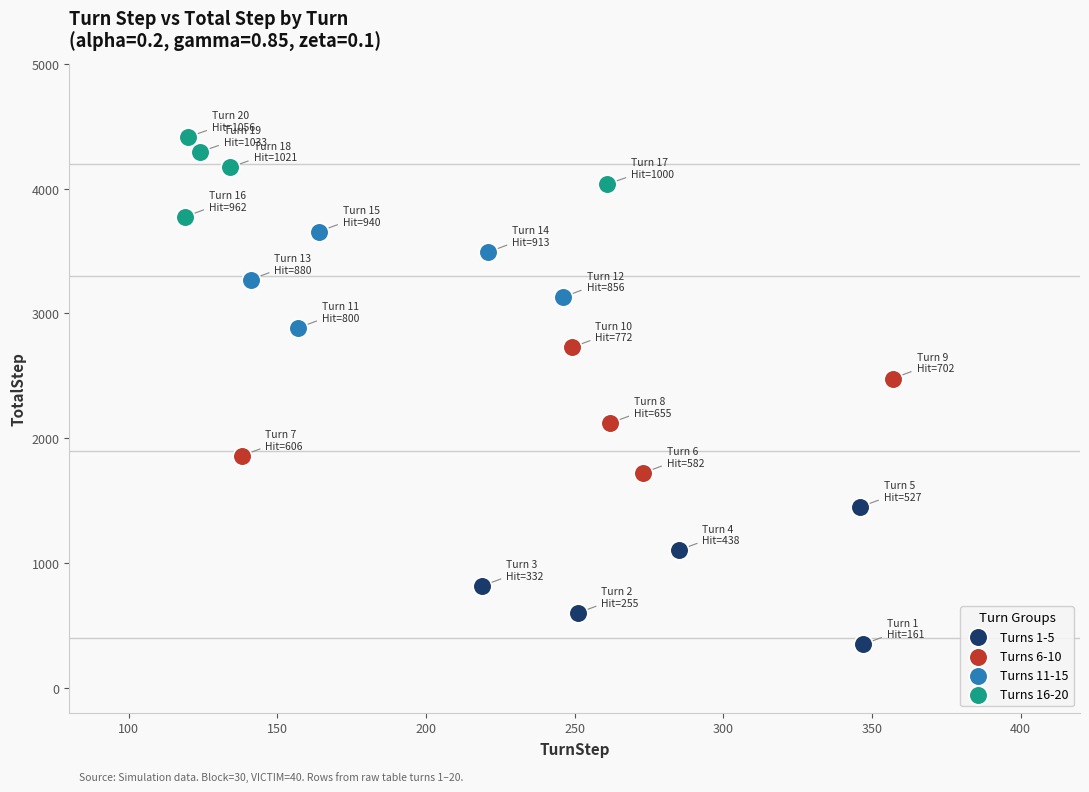

Which series contains the lowest Y value?

Turns 1-5